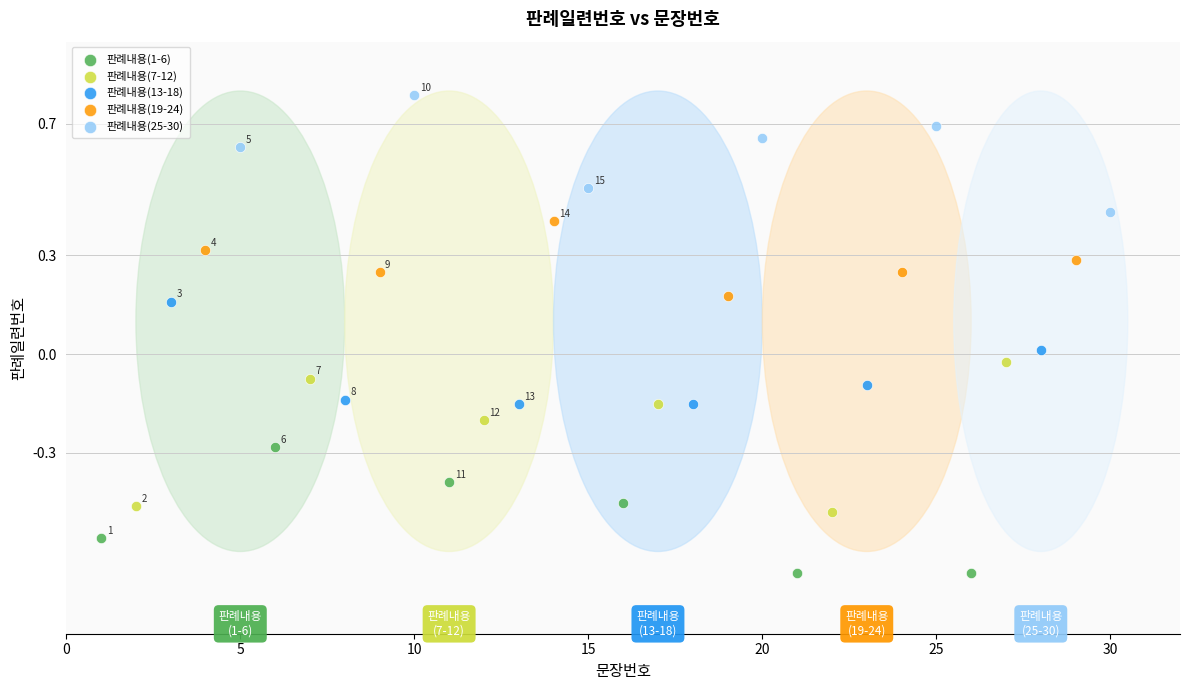

Which series reaches the minimum Y coordinate?

판례내용(1-6)